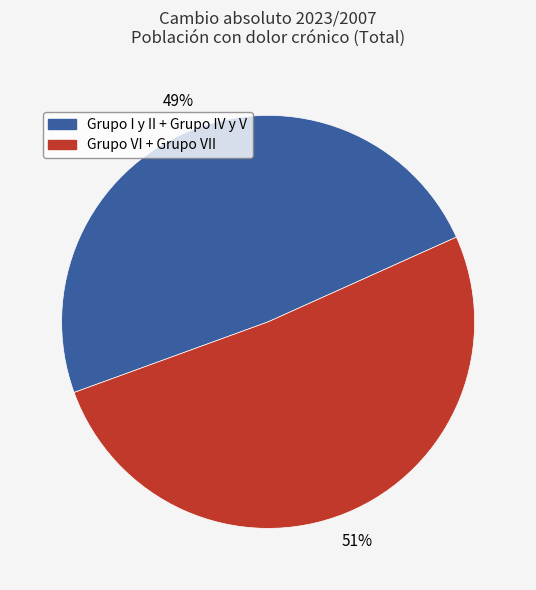

To the nearest percent, what is the difference between the largest and smallest slice percentages?

2%